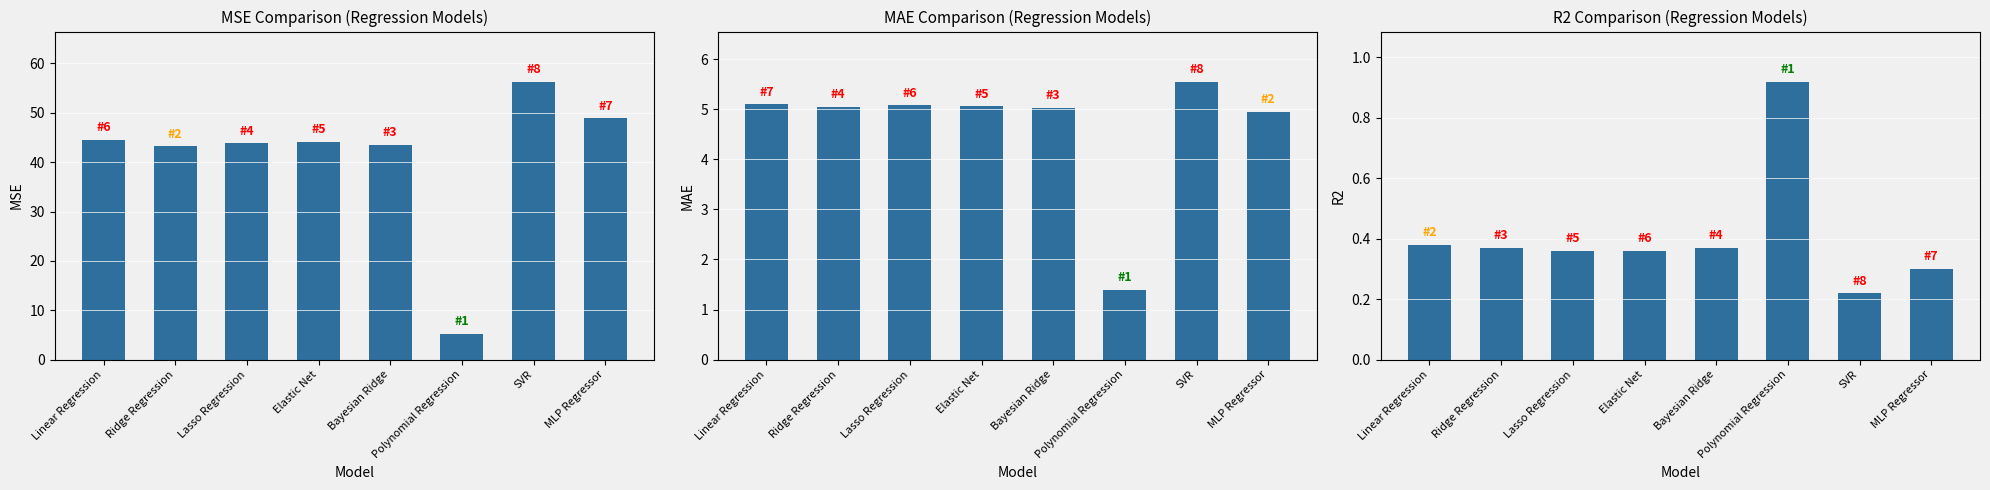

Reading left to right, list all the values displayed in this chart.

MSE: 44.5	43.2	43.8	44.1	43.5	5.2	56.3	48.9
MAE: 5.1	5.0	5.1	5.1	5.0	1.4	5.5	5.0
R2: 0.4	0.4	0.4	0.4	0.4	0.9	0.2	0.3